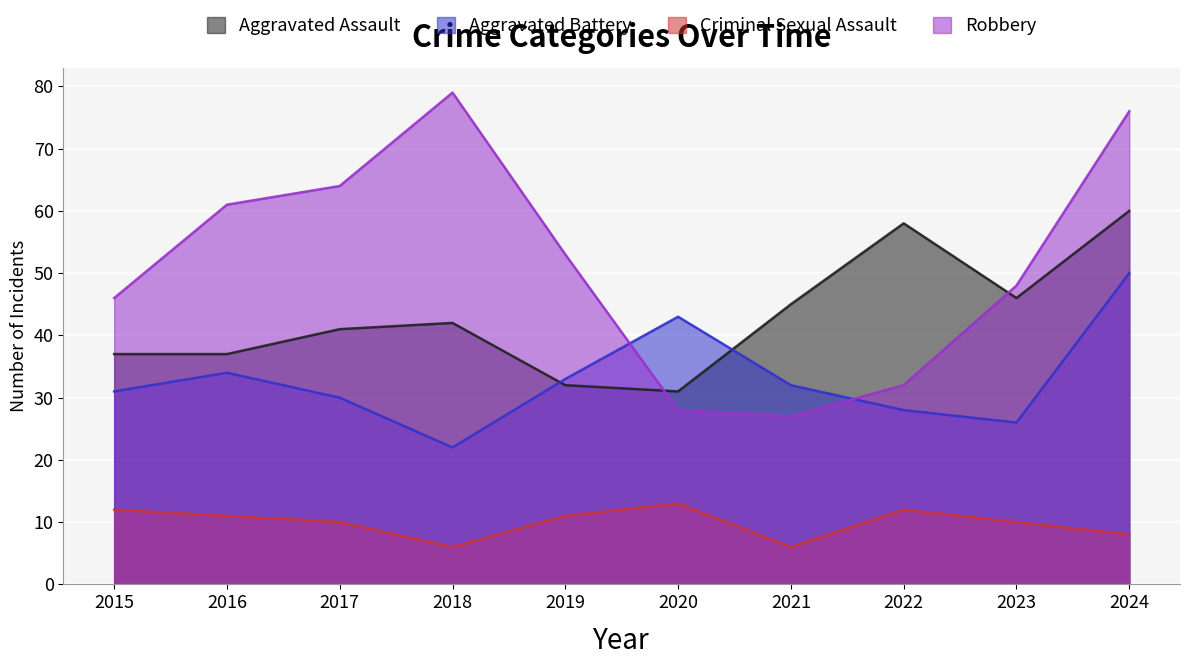

True or false: Aggravated Battery has more than 0 interior local peaks.

True